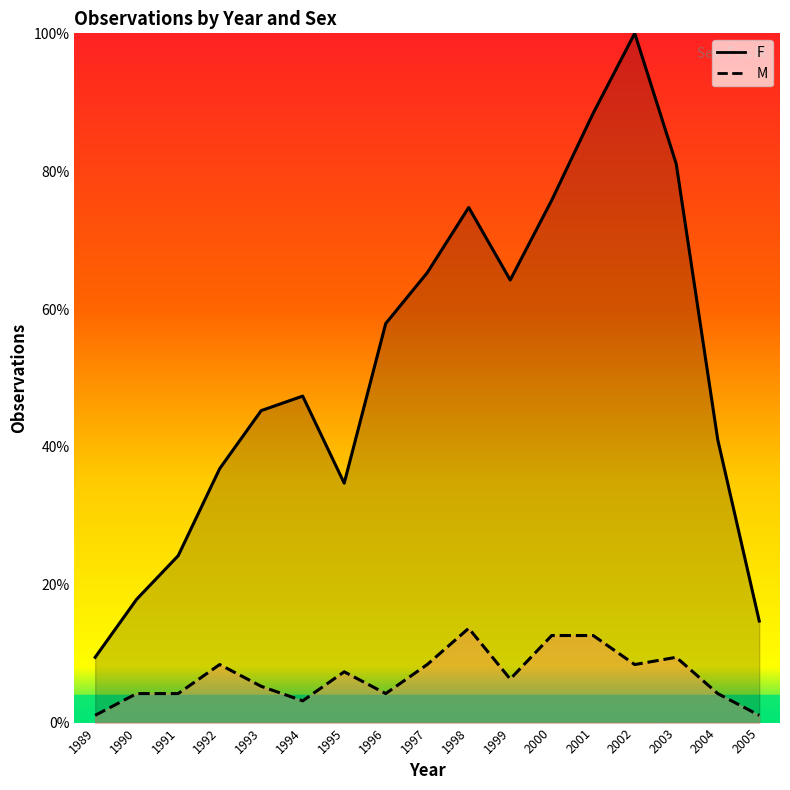

True or false: M and F intersect in this chart.

False